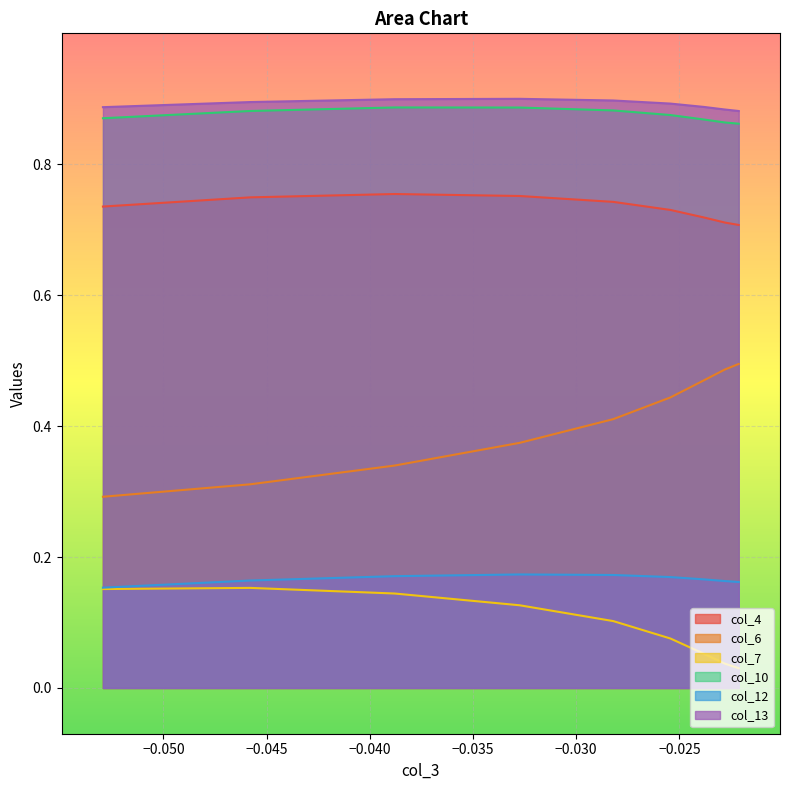

True or false: col_13 and col_4 cross at least once.

False